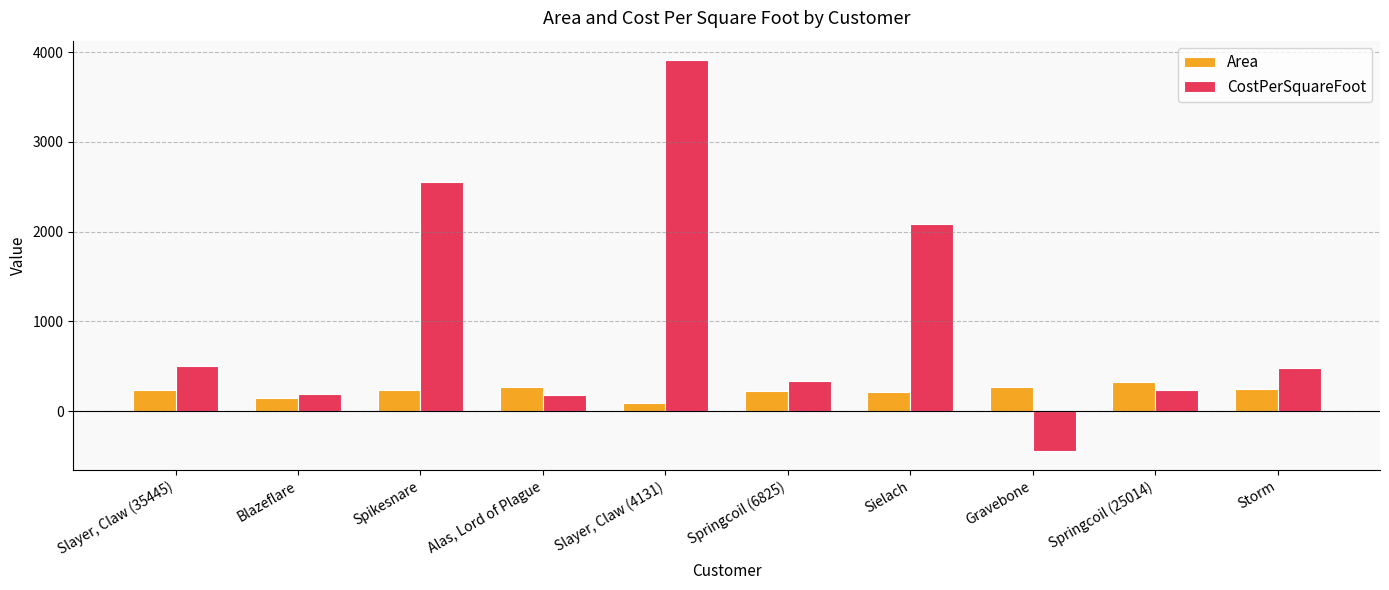

What is the spread (max minus min) of values at Storm?

239.8